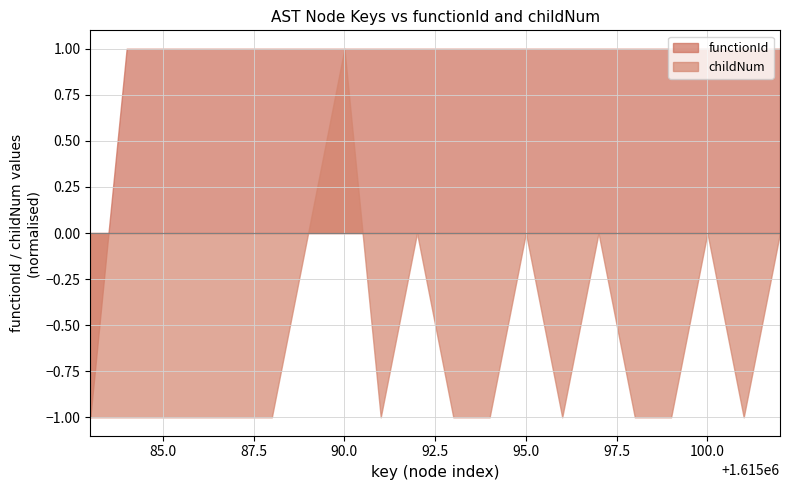

At which category is the sum across all series the highest?

90.0